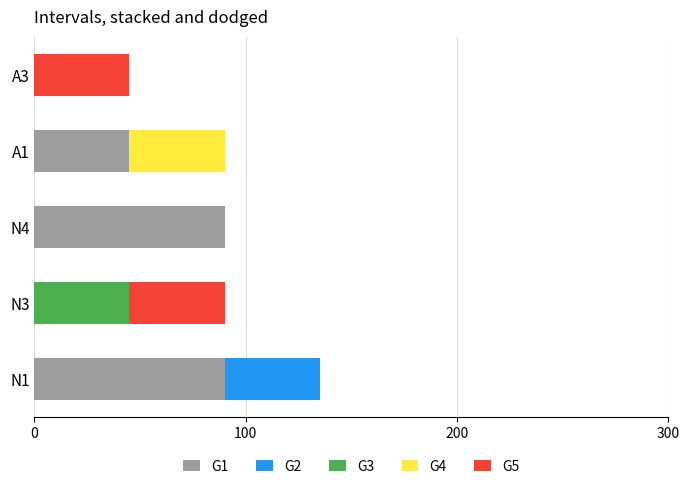

What is the total value across all series at N4?

90